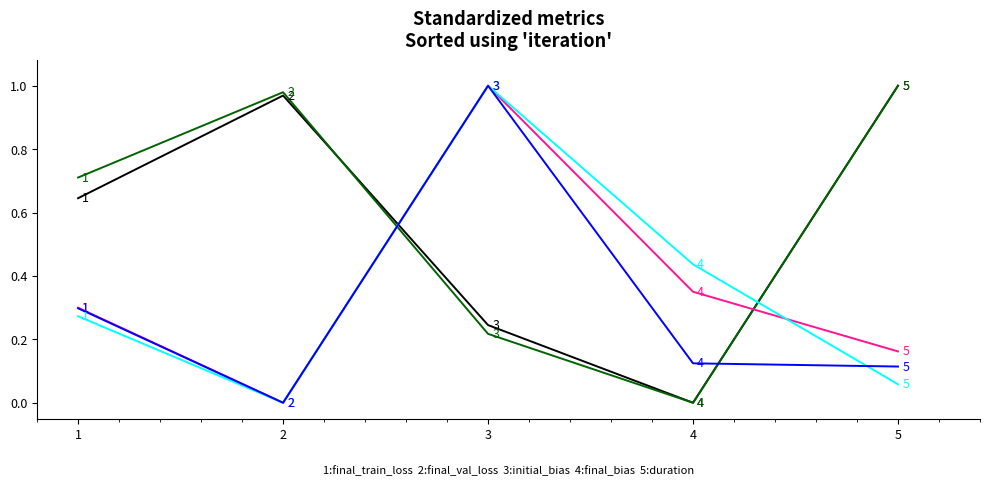

Does the chart display data point markers on the line(s)?

No